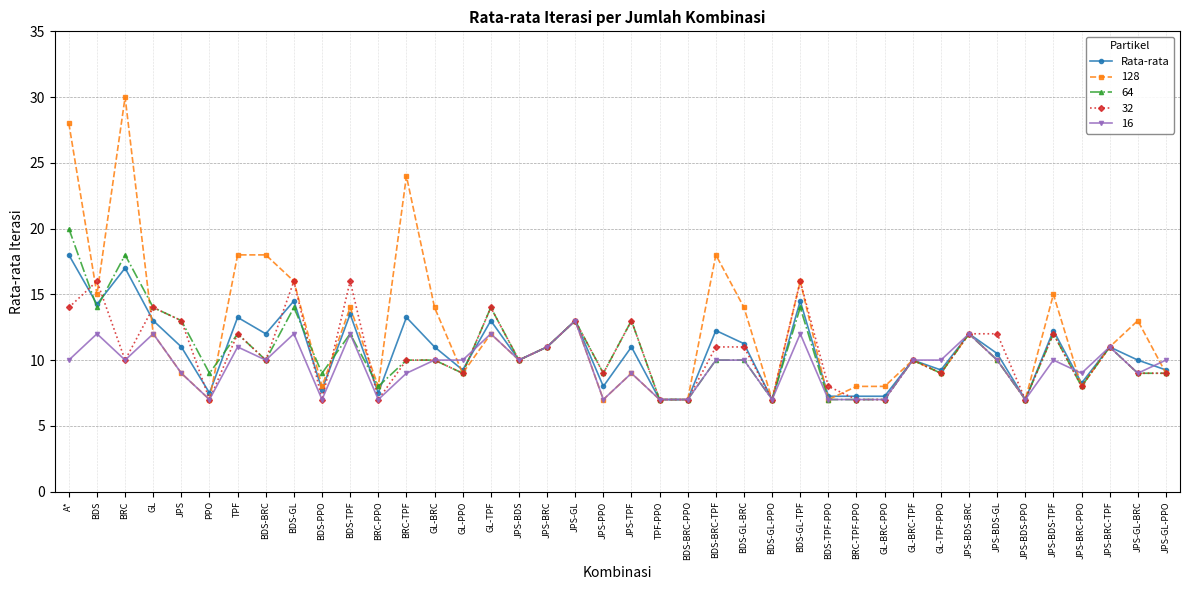

How many data points does each series have?

40